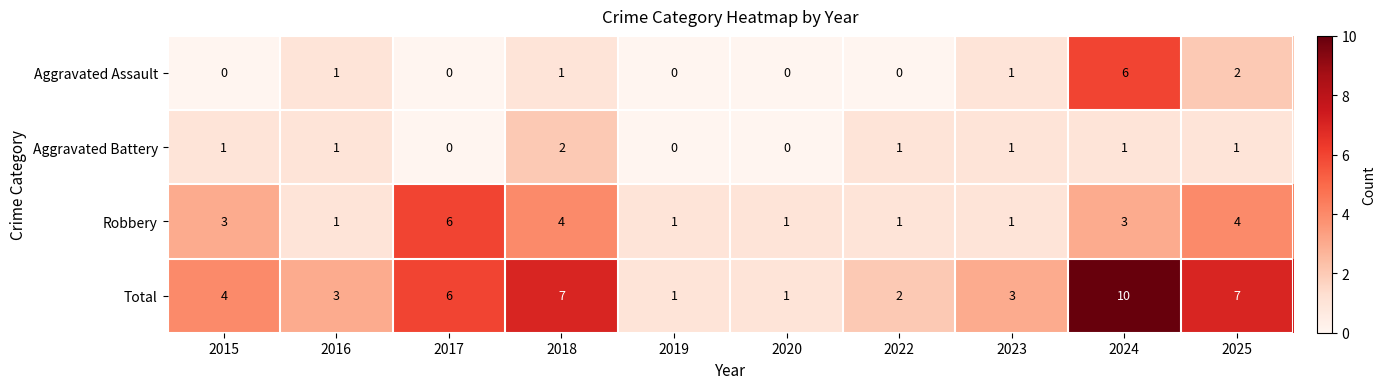

Which series changed the most between 2023 and 2025?

Total